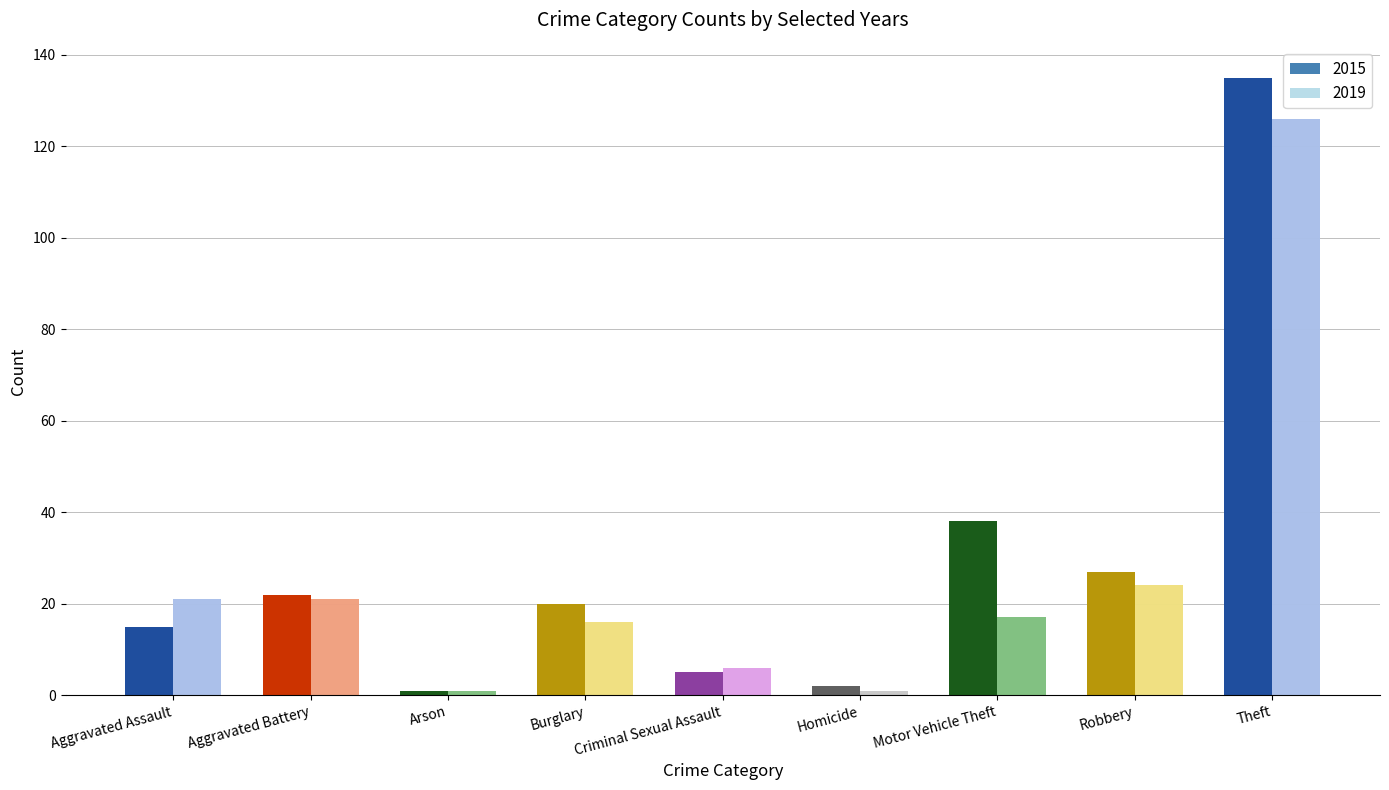

How many groups of bars are there?

9